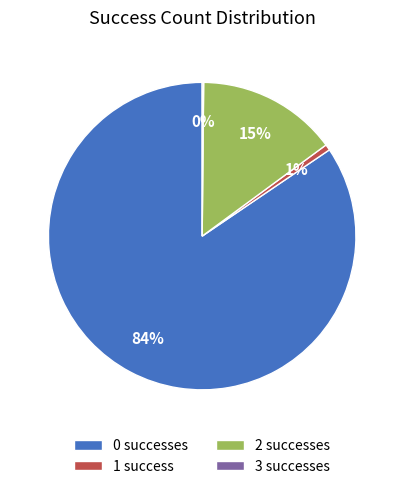

What percentage is the 2 slice, to the nearest percent?

15%